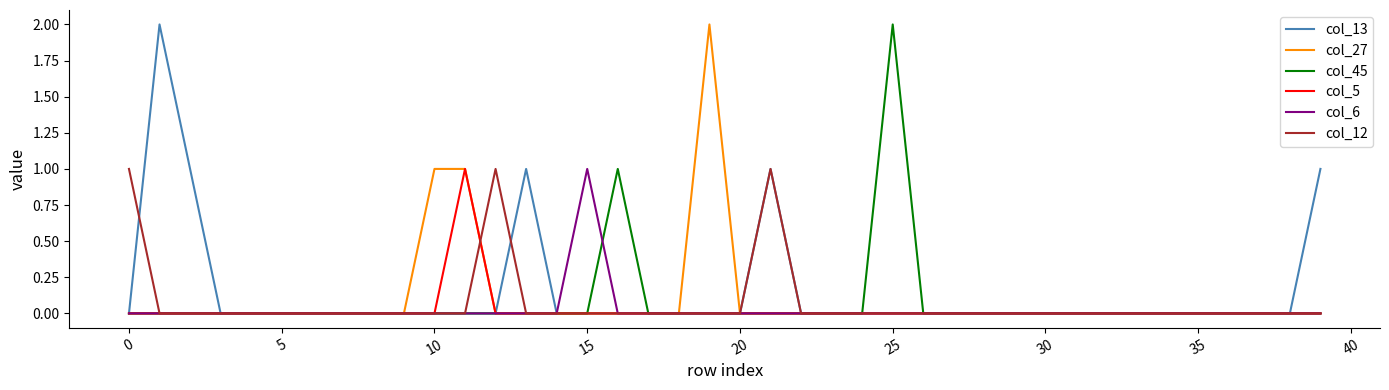

What is the difference between the second highest and minimum values in the col_45 series?

1